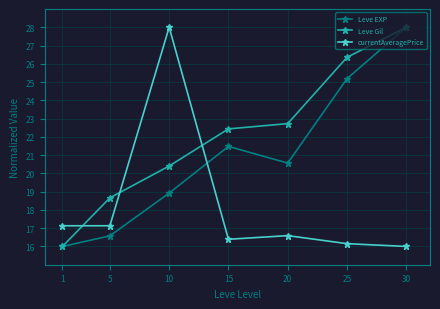

The value of Leve Gil at 25 is 26.4. True or false?

True